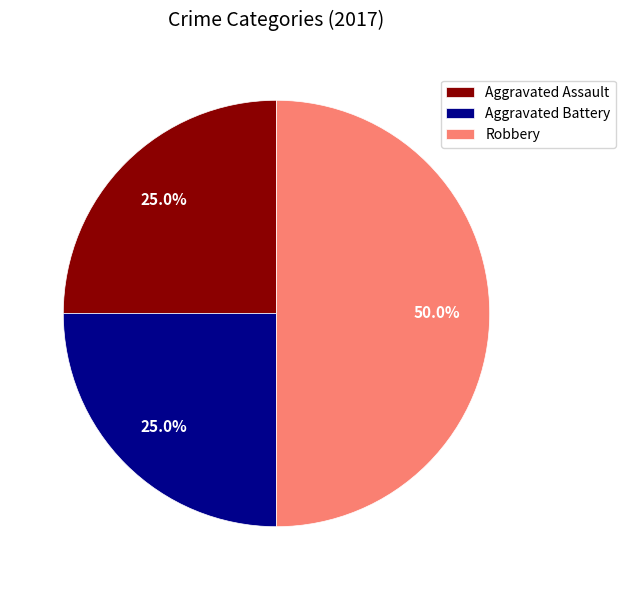

How many segments does this pie chart have?

3